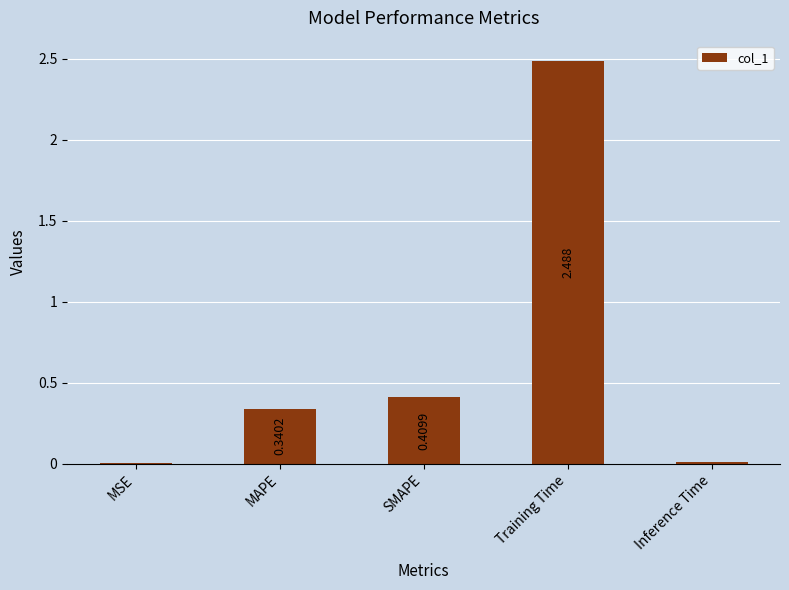

What is the change in value from SMAPE to Training Time?

+2.1